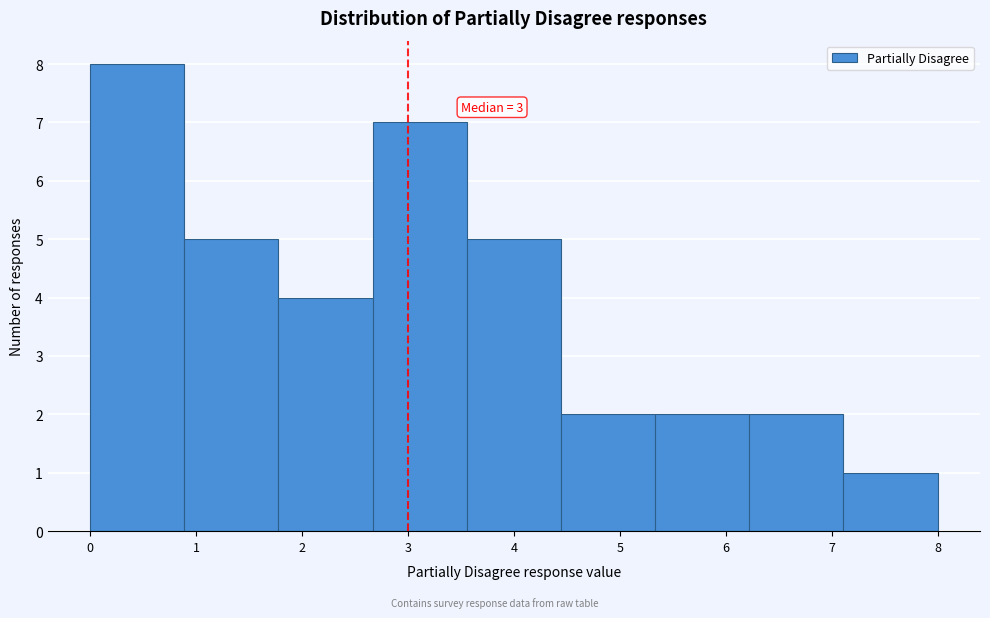

Over which range of the x-axis is the bar tallest?

0.0 to 0.9